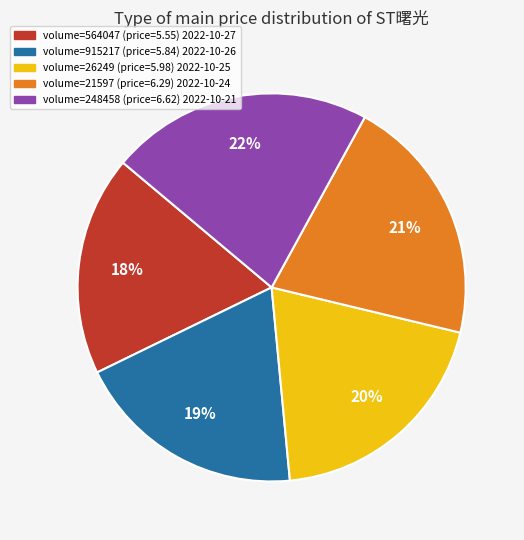

Is there any slice that represents more than half of the pie?

No